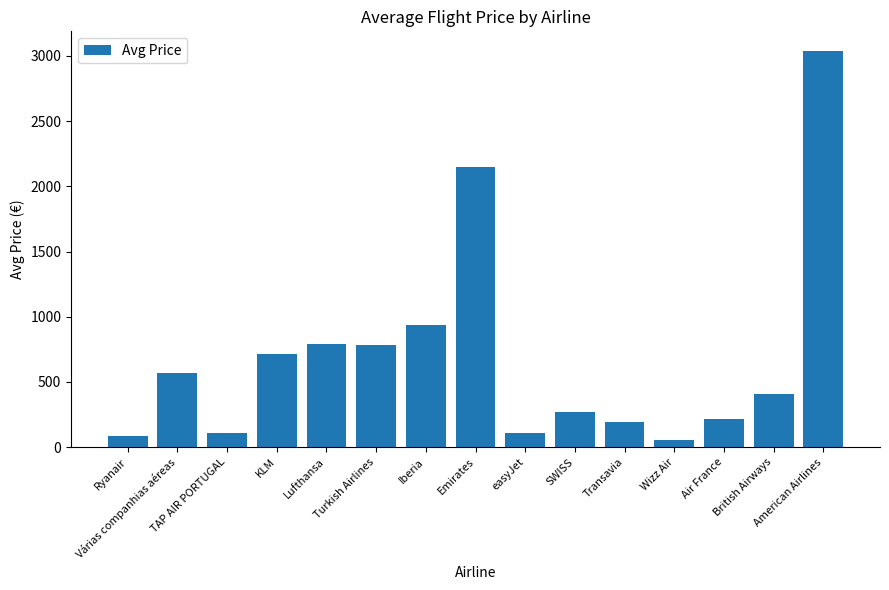

The value at Iberia is 1484.3. True or false?

False